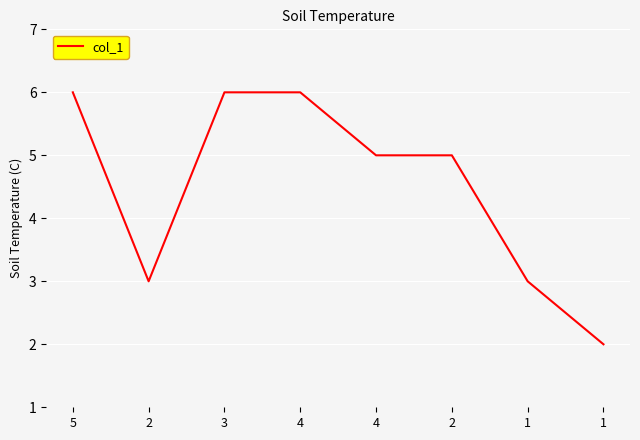

Does the chart have visible grid lines?

Yes